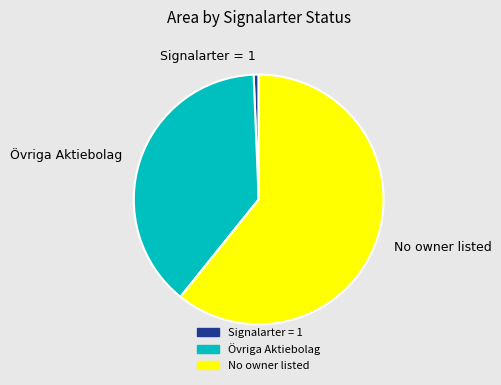

Is the sum of No owner listed and Signalarter = 1 greater than half?

Yes